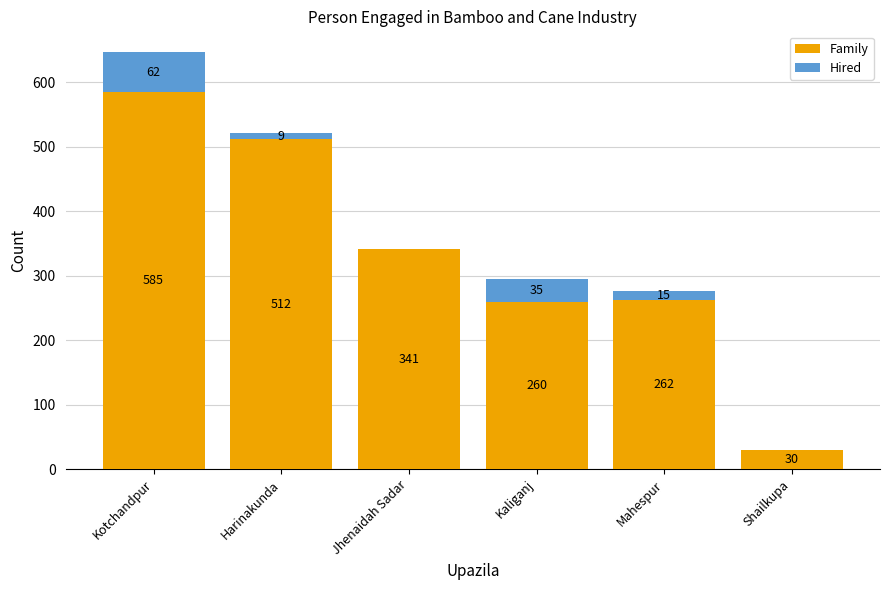

At which label is Family closest to 307?

Jhenaidah Sadar